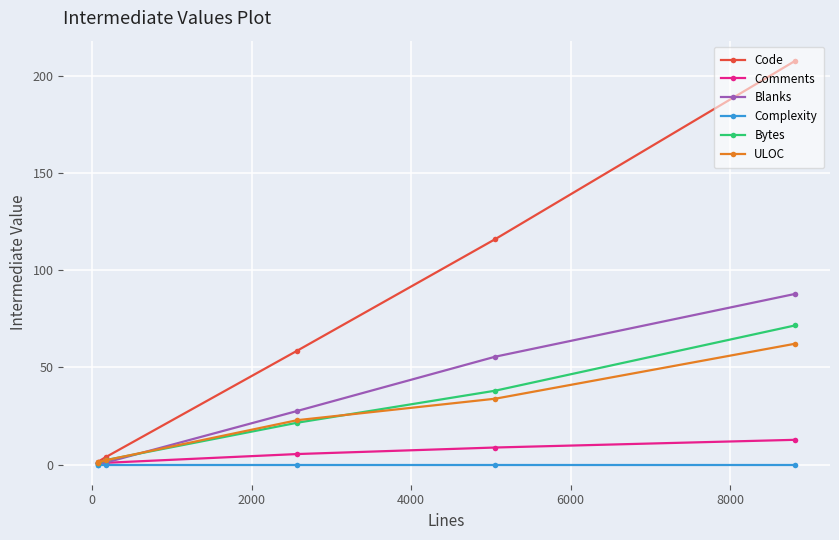

List the series in order of their peak value, highest first.

Code, Blanks, Bytes, ULOC, Comments, Complexity